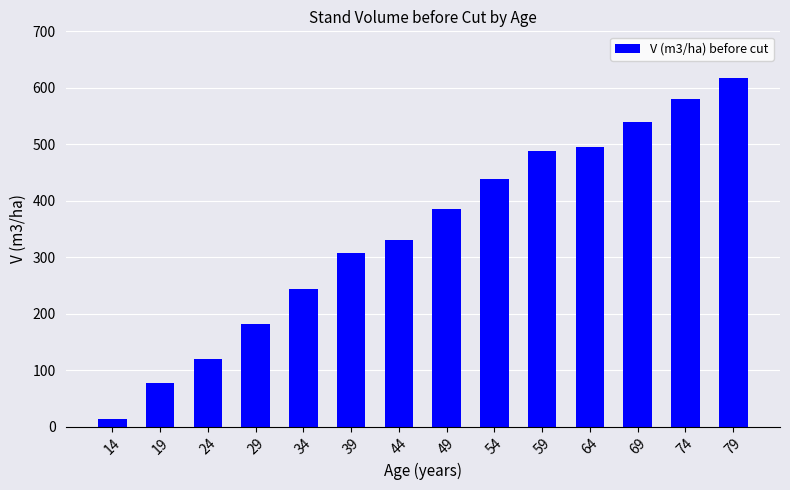

What is the minimum value shown in the chart?

13.9